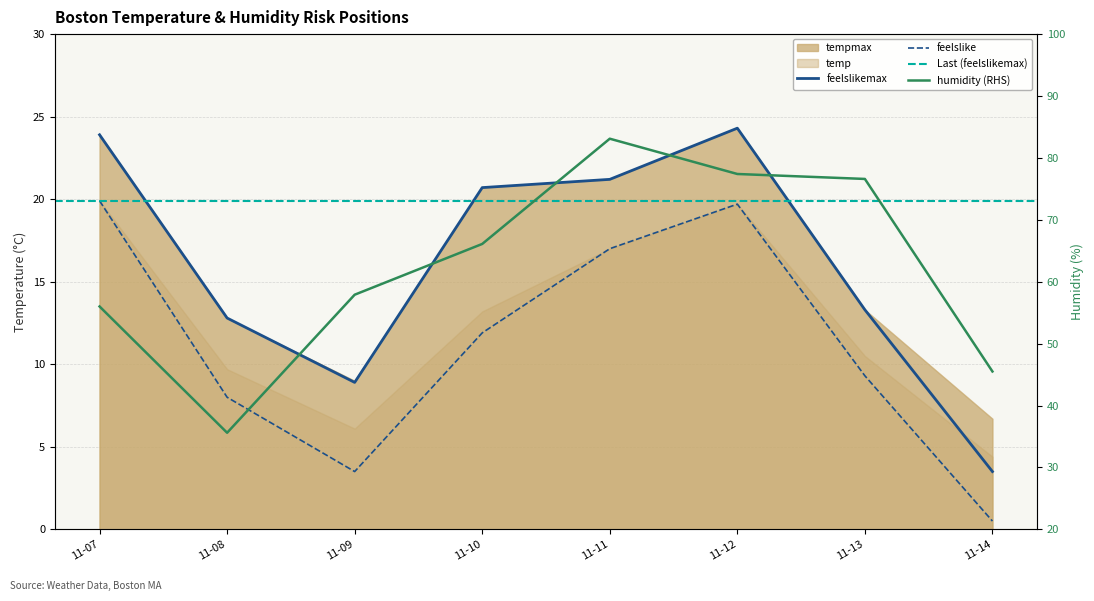

True or false: temp has more than 0 interior local peaks.

True